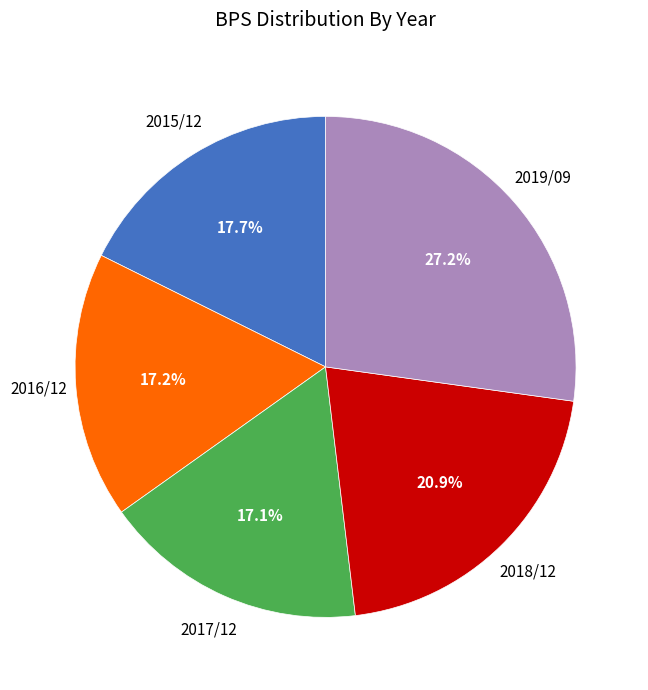

Between 2016/12 and 2018/12, which is larger?

2018/12